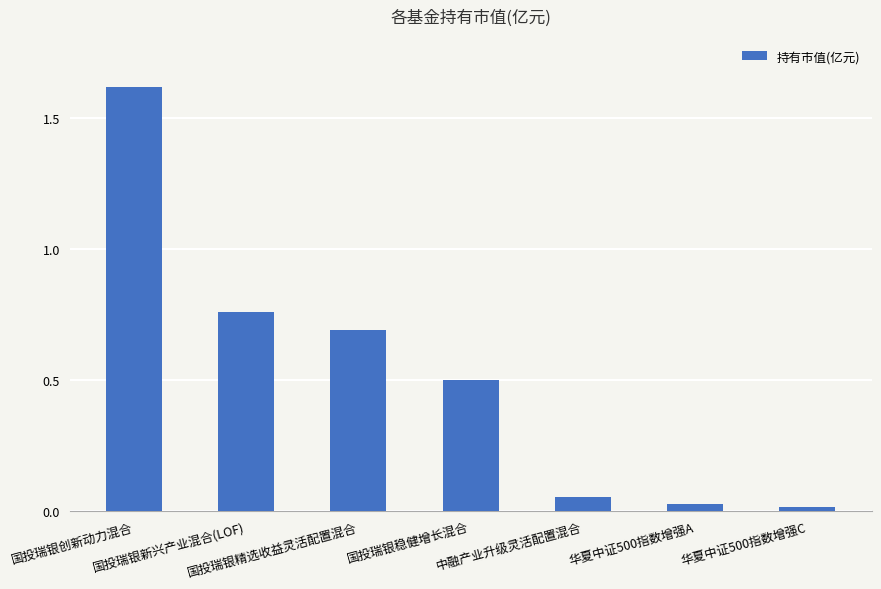

What is the sum of the values at 华夏中证500指数增强A and 国投瑞银稳健增长混合?

0.5